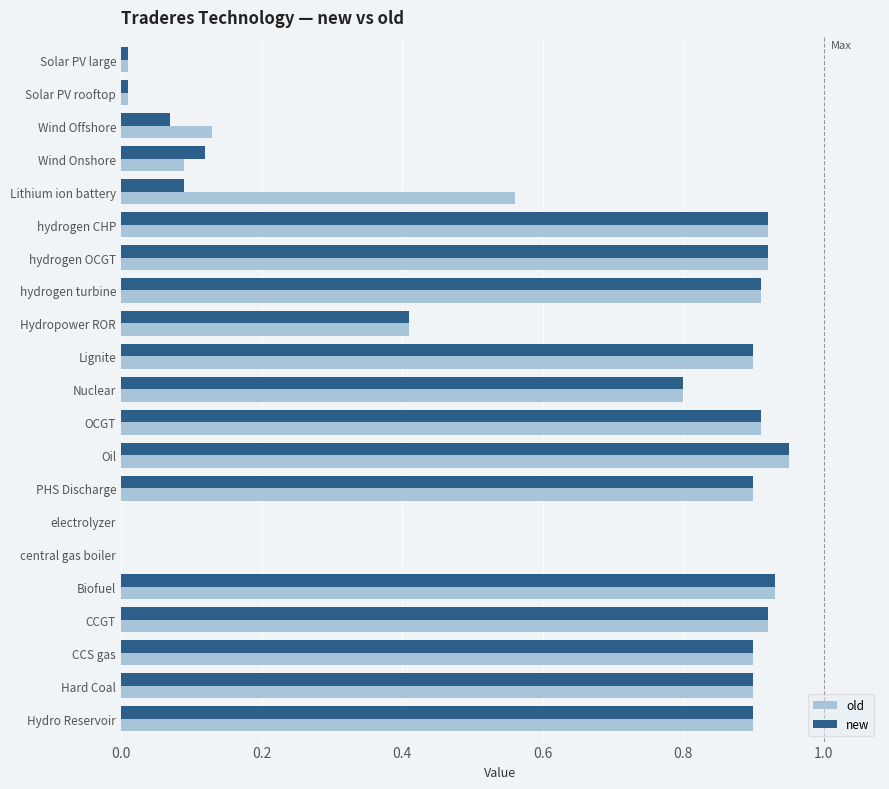

Between Wind Onshore and Biofuel, which series saw the biggest shift?

old